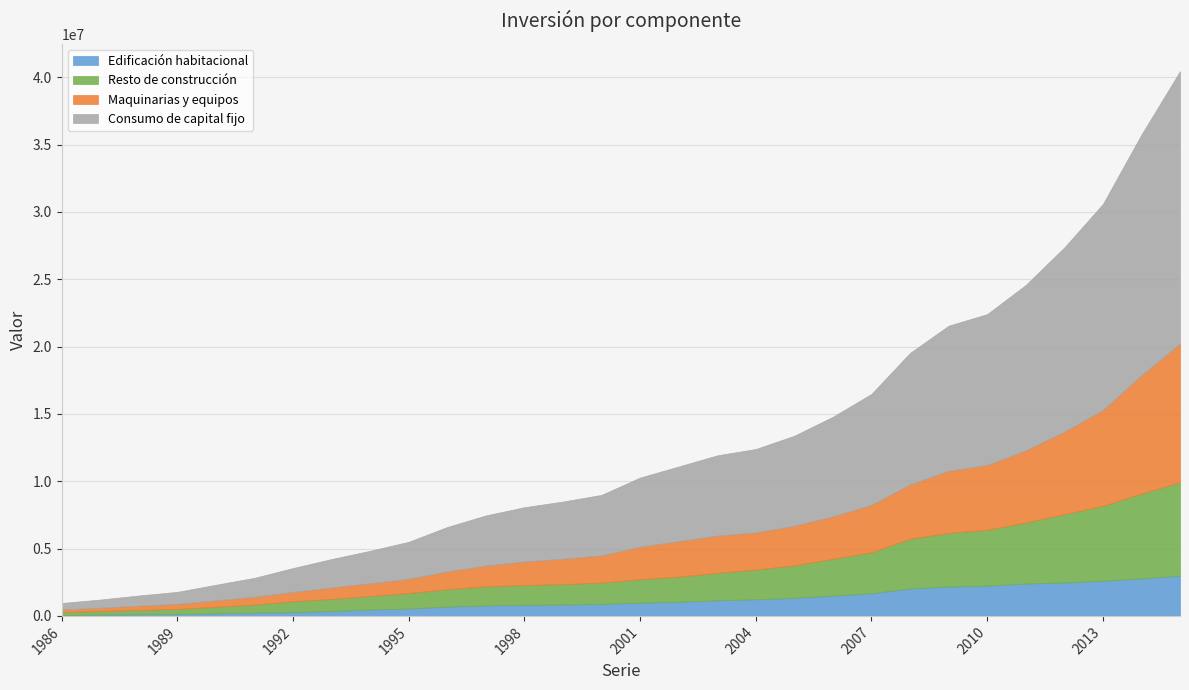

The Consumo de capital fijo series shows 4247544 at 1999. True or false?

True